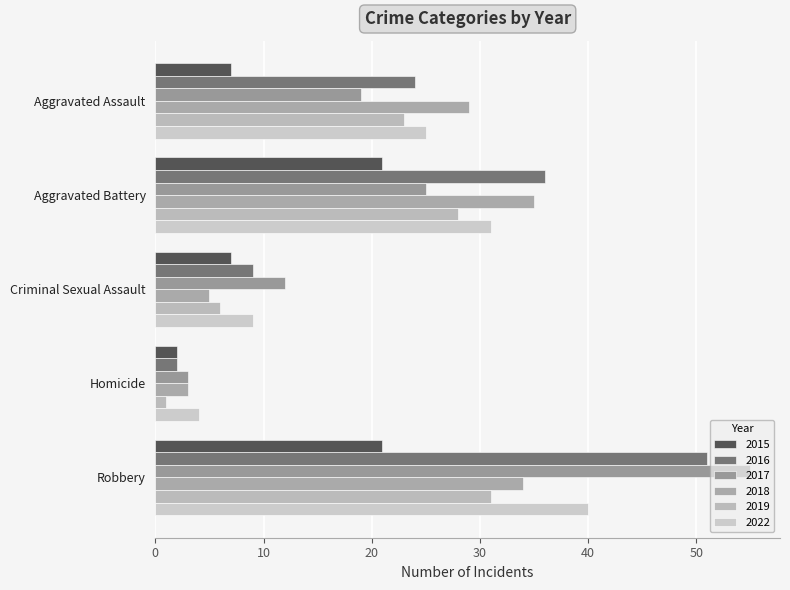

Count the number of data series in this chart.

6